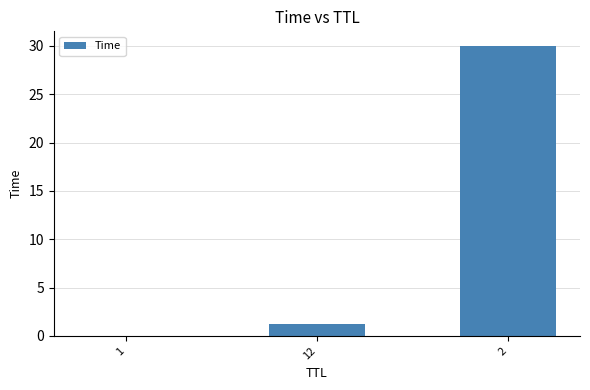

What is the greatest value displayed?

30.0